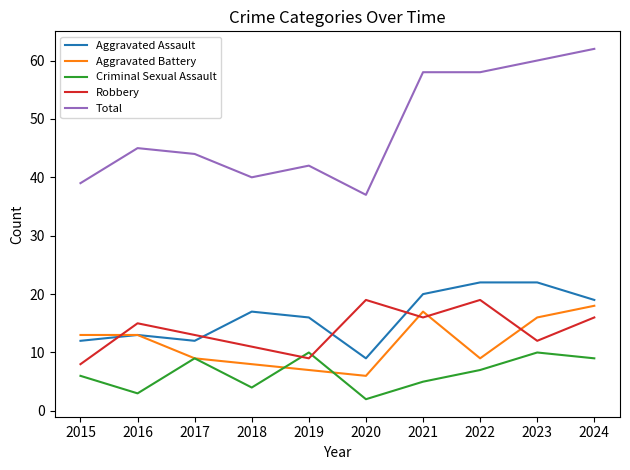

Is it true that Aggravated Assault equals 12 at 2017?

True